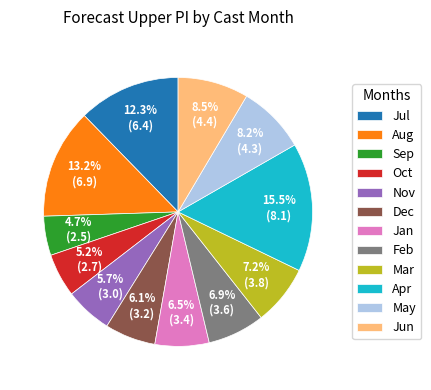

Which slice is the largest?

Apr